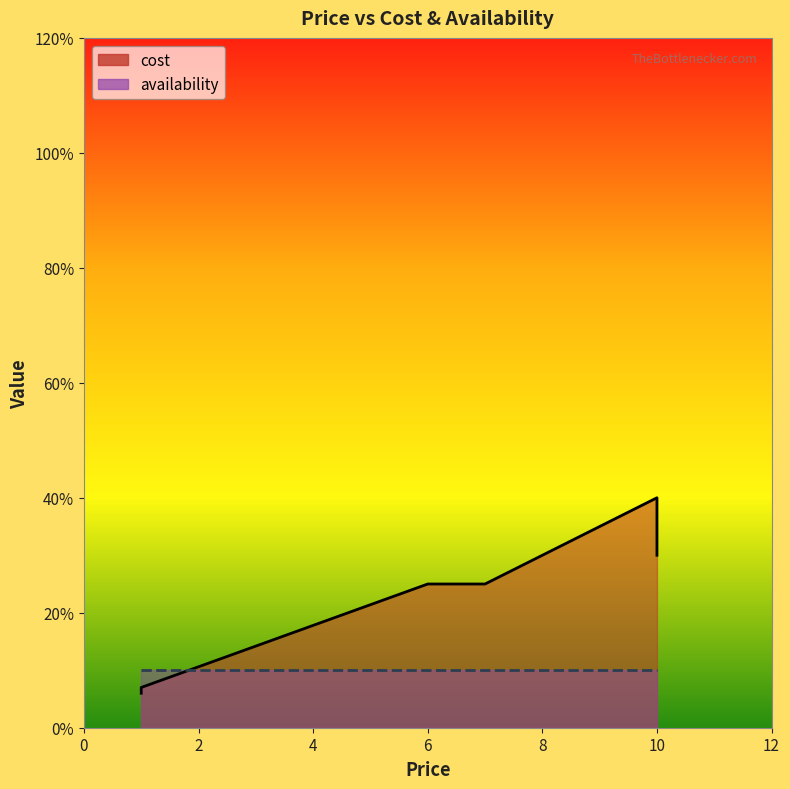

The value of cost at Fried fish is 1.5. True or false?

False